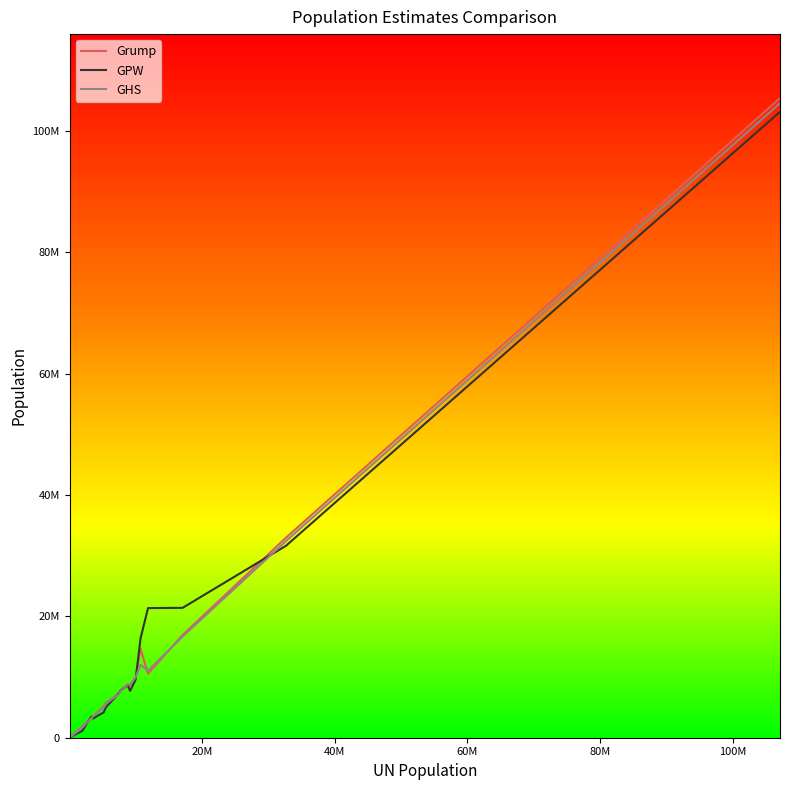

Rank the series by their average value, from lowest to highest.

GHS, Grump, GPW